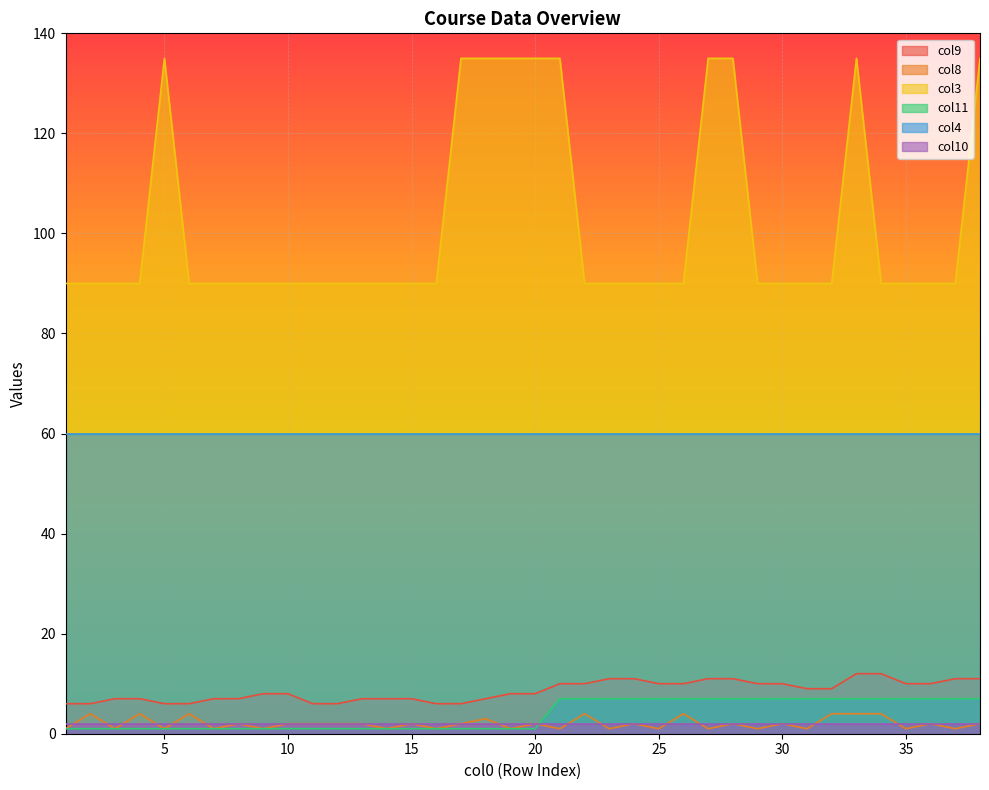

What is the greatest value displayed?

135